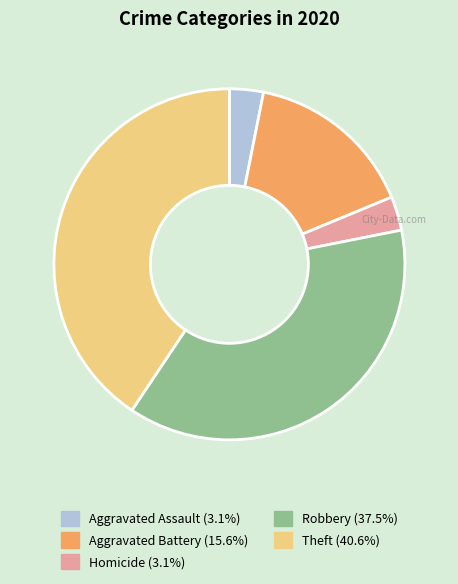

How many slices are in this pie chart?

5